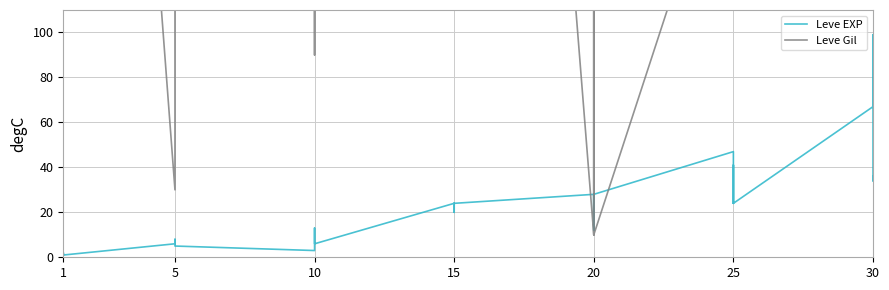

How many interior local peaks does the Leve Gil series have?

9